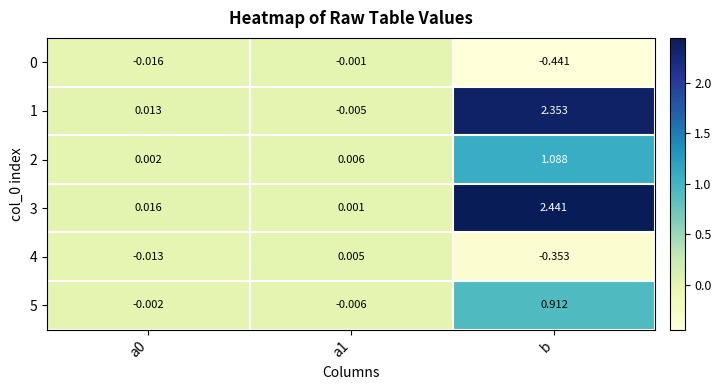

At which category is the sum across all series the highest?

b